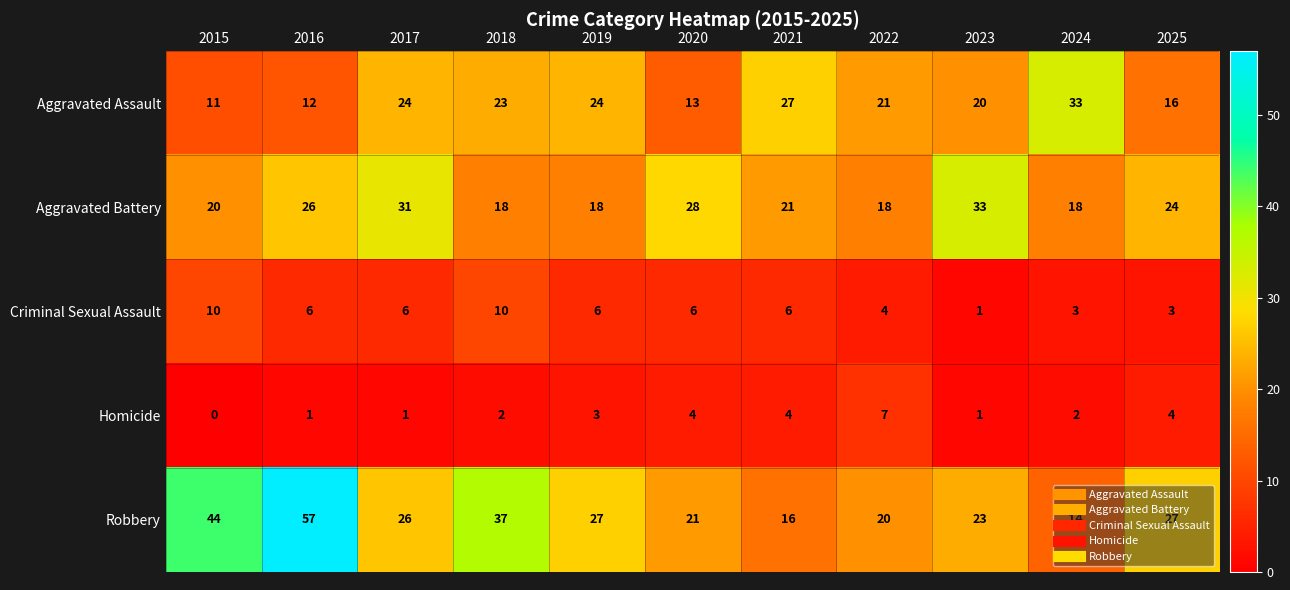

Which label corresponds to the largest value in the chart?

2016